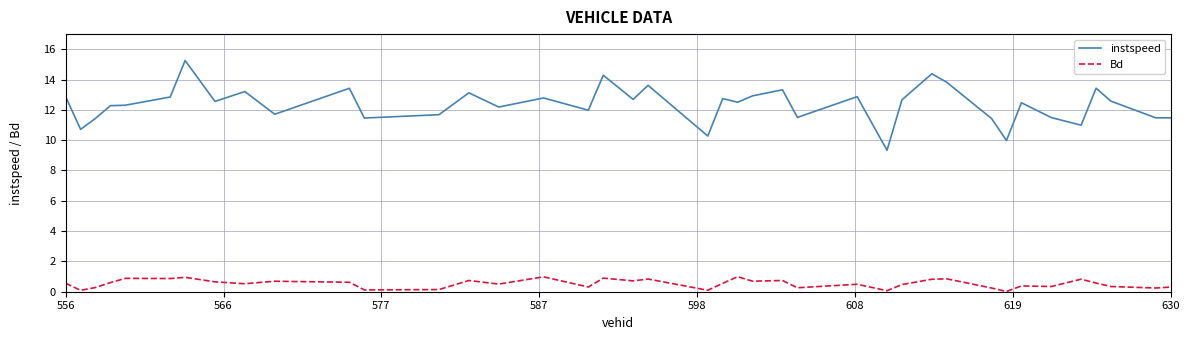

How many lines are shown in the chart?

2